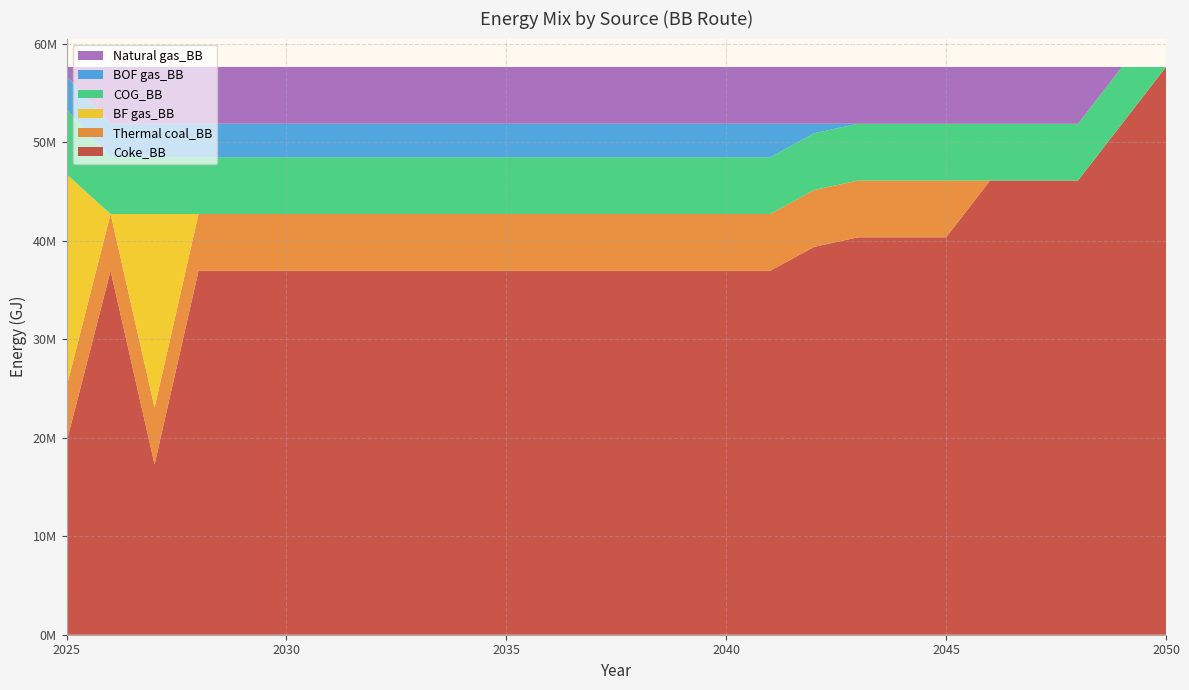

Reading left to right, list all the values displayed in this chart.

Coke_BB: 19607174.4	36965290.6	17300448.0	36965290.6	36965290.6	36965290.6	36965290.6	36965290.6	36965290.6	36965290.6	36965290.6	36965290.6	36965290.6	36965290.6	36965290.6	36965290.6	36965290.6	39400749.1	40367712.0	40367712.0	40367712.0	46134528.0	46134528.0	46134528.0	51901344.0	57668160.0
Thermal coal_BB: 5593811.5	5766816.0	5766816.0	5766816.0	5766816.0	5766816.0	5766816.0	5766816.0	5766816.0	5766816.0	5766816.0	5766816.0	5766816.0	5766816.0	5766816.0	5766816.0	5766816.0	5766816.0	5766816.0	5766816.0	5766816.0	0.0	0.0	0.0	0.0	0.0
BF gas_BB: 21567891.8	0.0	19664842.6	0.0	0.0	0.0	0.0	0.0	0.0	0.0	0.0	0.0	0.0	0.0	0.0	0.0	0.0	0.0	0.0	0.0	0.0	0.0	0.0	0.0	0.0	0.0
COG_BB: 6574170.2	5766816.0	5766816.0	5766816.0	5766816.0	5766816.0	5766816.0	5766816.0	5766816.0	5766816.0	5766816.0	5766816.0	5766816.0	5766816.0	5766816.0	5766816.0	5766816.0	5766816.0	5766816.0	5766816.0	5766816.0	5766816.0	5766816.0	5766816.0	5766816.0	0.0
BOF gas_BB: 3402421.4	3402421.4	3402421.4	3402421.4	3402421.4	3402421.4	3402421.4	3402421.4	3402421.4	3402421.4	3402421.4	3402421.4	3402421.4	3402421.4	3402421.4	3402421.4	3402421.4	966962.9	0.0	0.0	0.0	0.0	0.0	0.0	0.0	0.0
Natural gas_BB: 922690.6	5766816.0	5766816.0	5766816.0	5766816.0	5766816.0	5766816.0	5766816.0	5766816.0	5766816.0	5766816.0	5766816.0	5766816.0	5766816.0	5766816.0	5766816.0	5766816.0	5766816.0	5766816.0	5766816.0	5766816.0	5766816.0	5766816.0	5766816.0	0.0	0.0